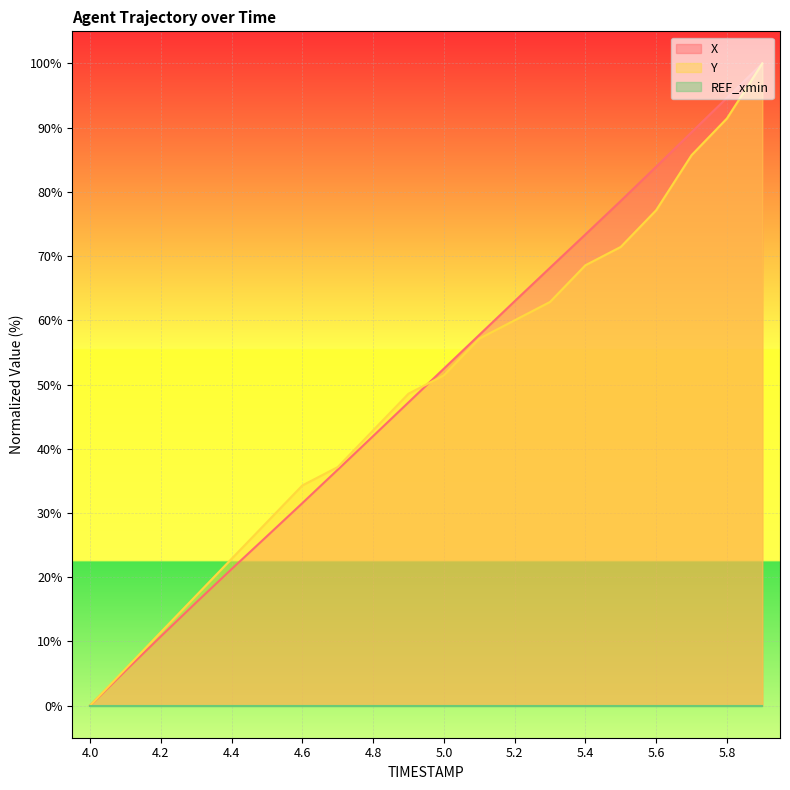

How many categories are shown in the chart?

20